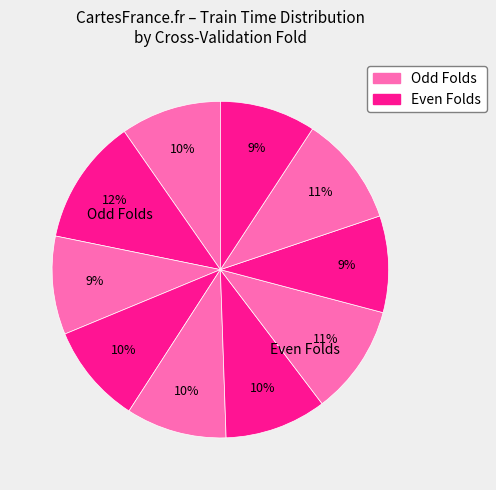

To the nearest percent, what is the difference between the largest and smallest slice percentages?

3%